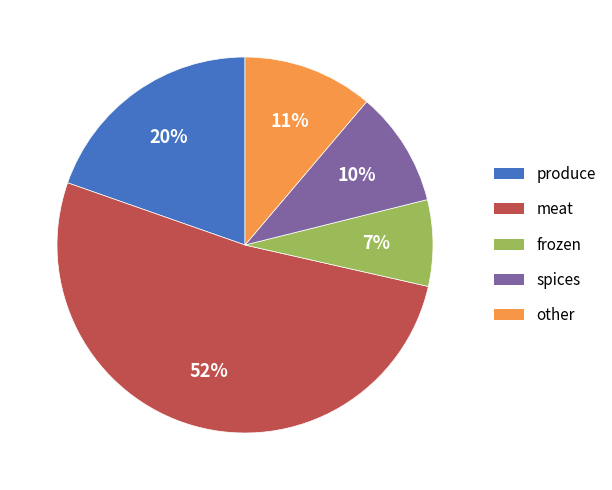

To the nearest percent, what is the combined percentage of other and spices?

21%